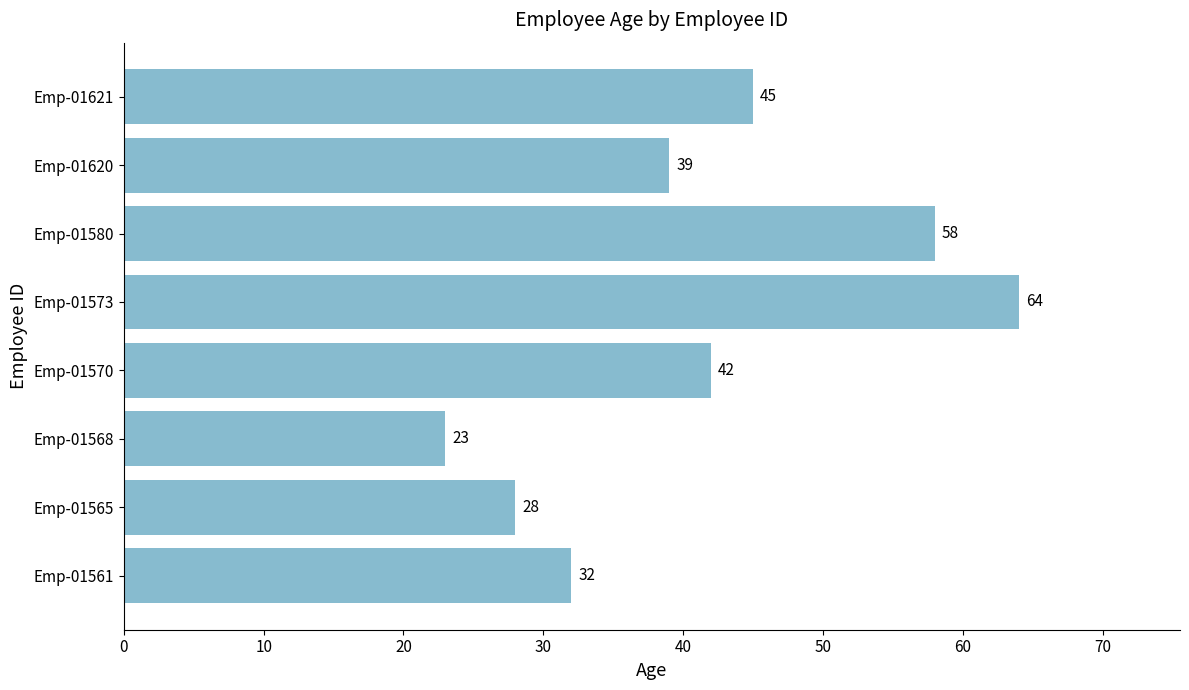

Which label corresponds to the largest value in the chart?

Emp-01573